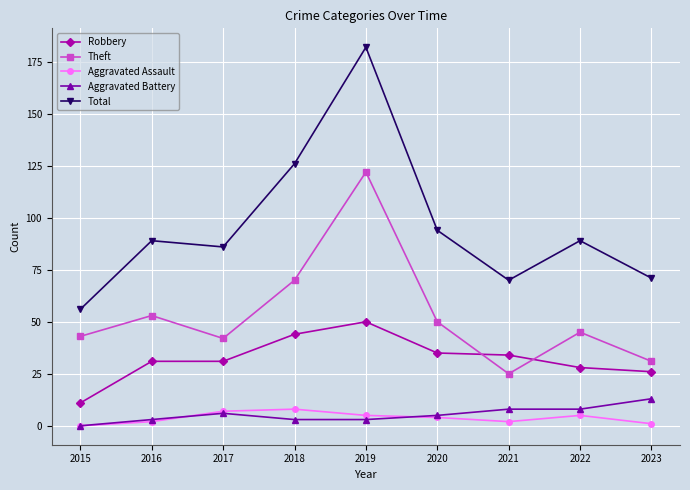

Which series has the widest spread of values?

Total